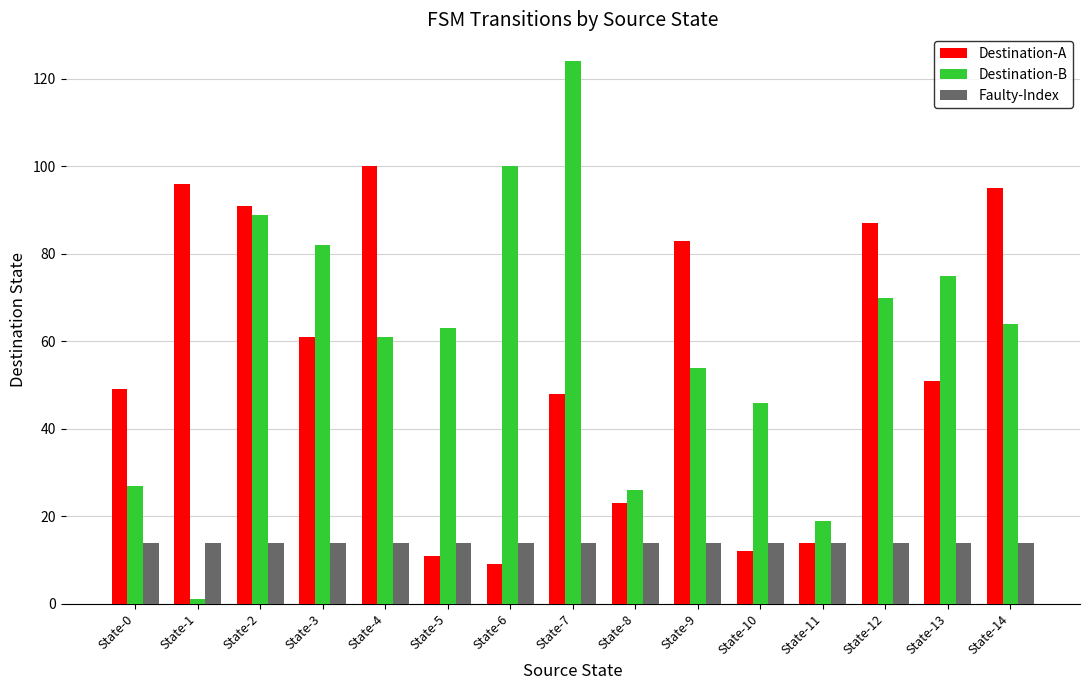

What is the difference between the highest and lowest values at State-12?

73